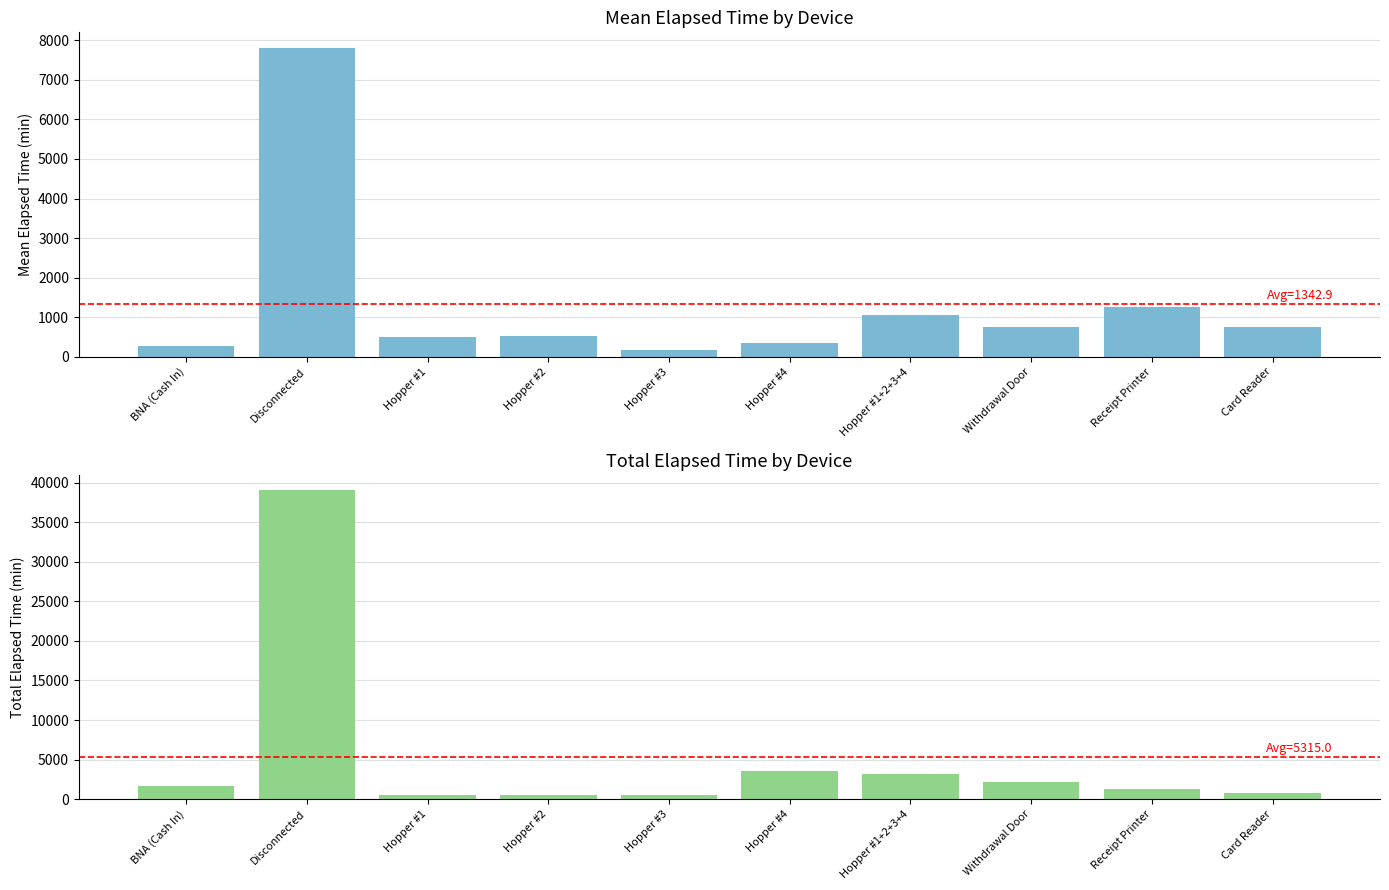

What are all the series names shown in the legend?

Mean Elapsed Time, Total Elapsed Time